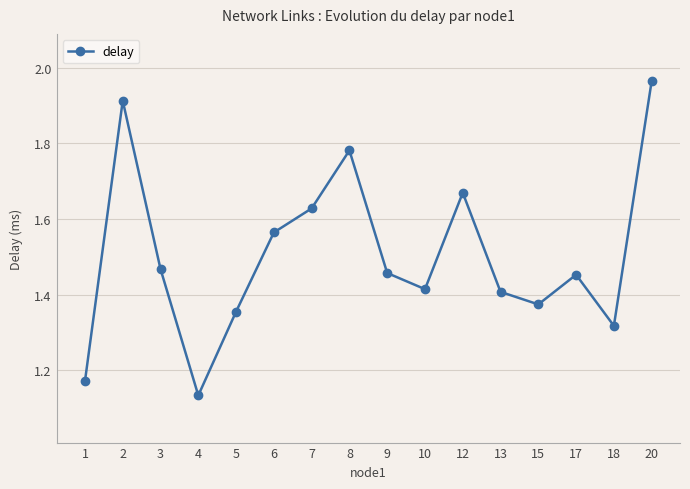

At which label is the value closest to 1?

4